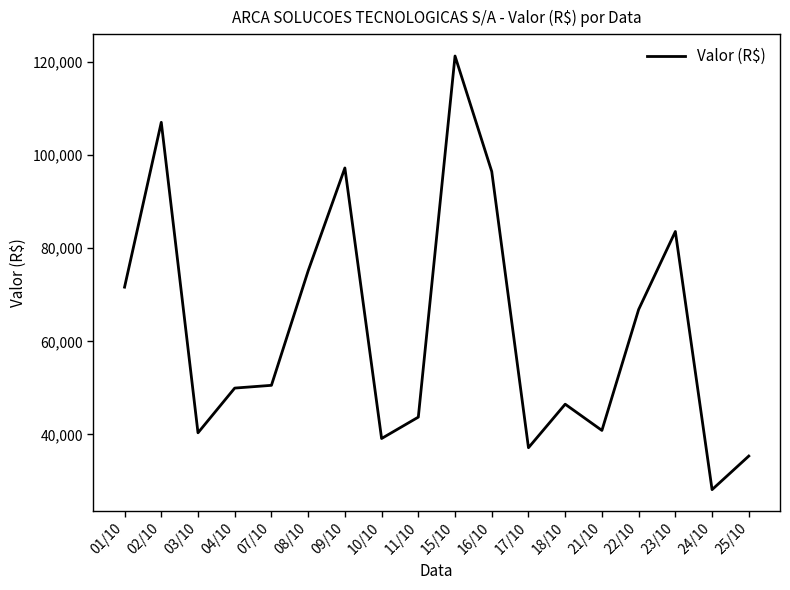

What is the difference between the maximum and minimum values?

93149.3